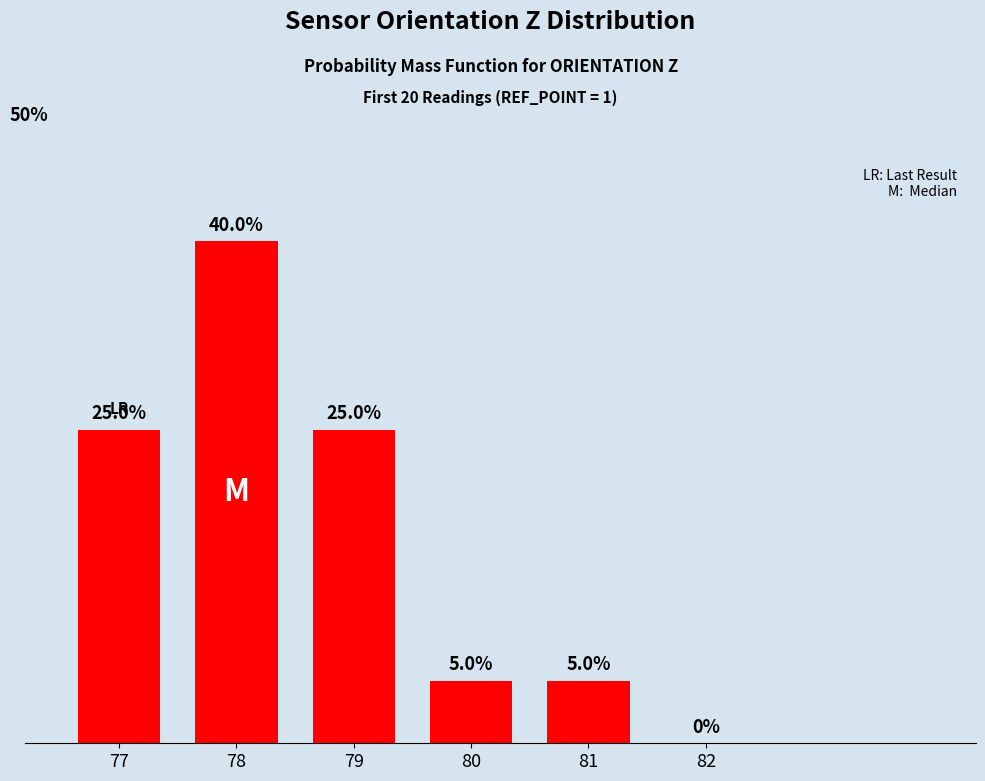

Count the values in the range 5 to 25.

4